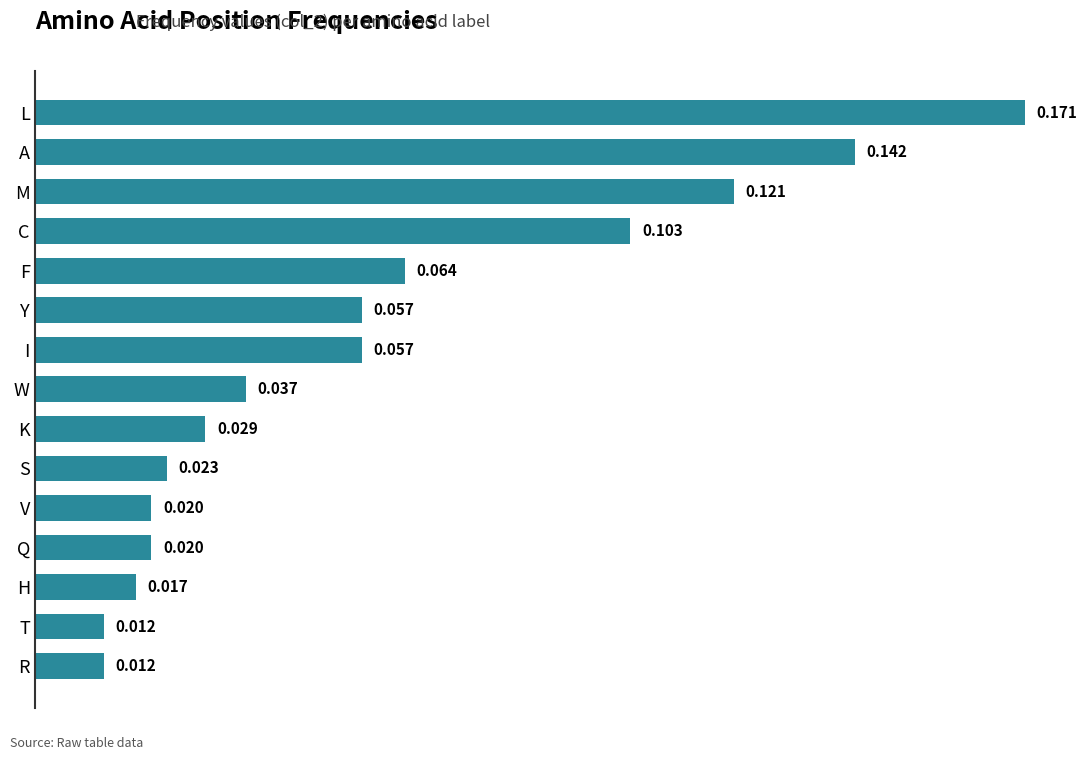

What is the label of the 10th bar from the top?

S